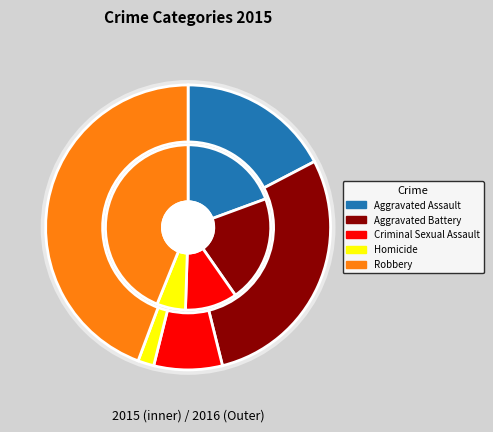

Which series has the widest spread of values?

values_2016